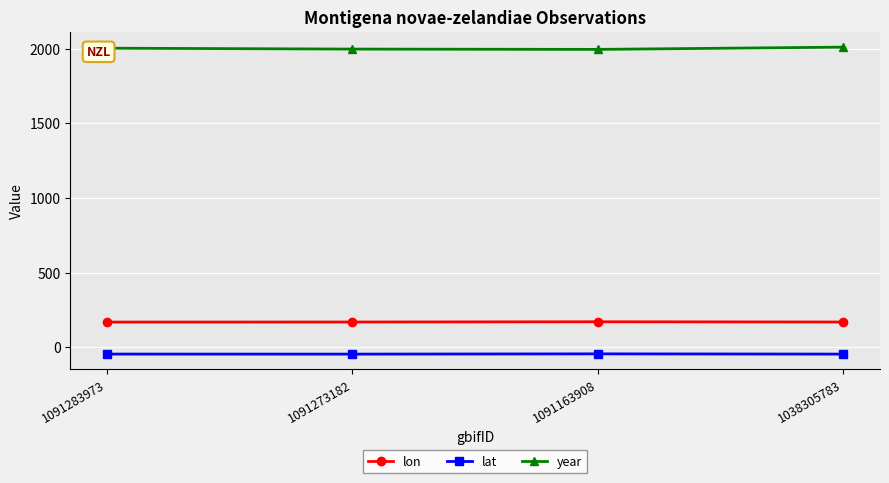

True or false: lon has a value of 277.1 at 1091283973.

False